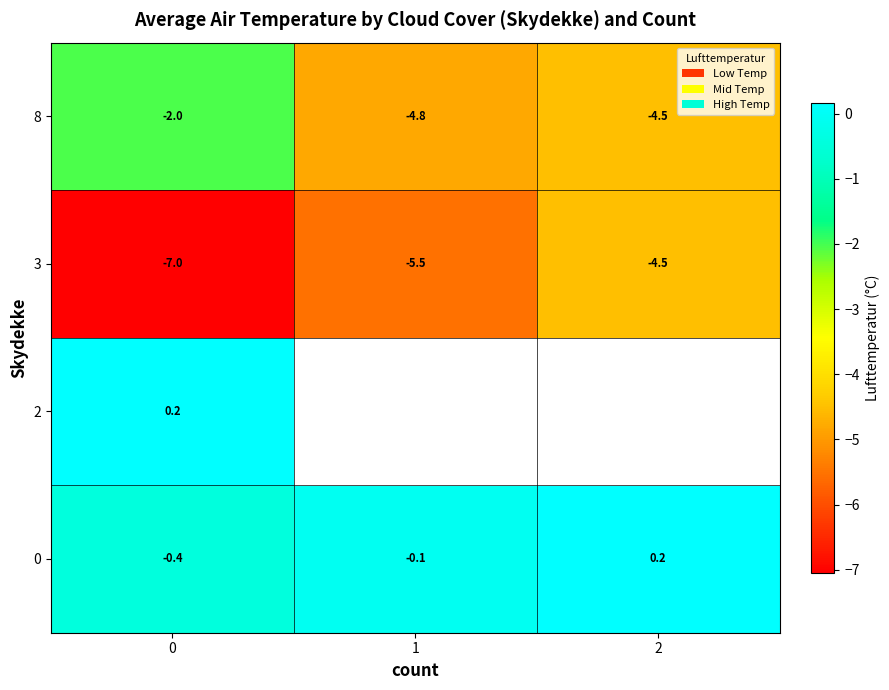

At how many categories does at least one series exceed -2?

3